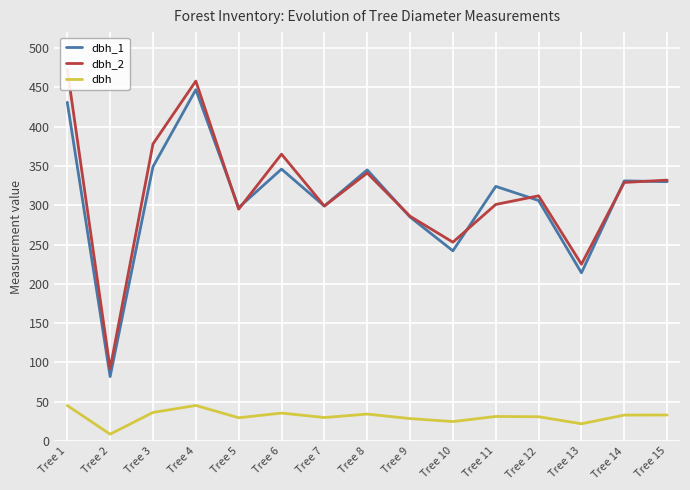

What is the greatest value displayed?

473.0